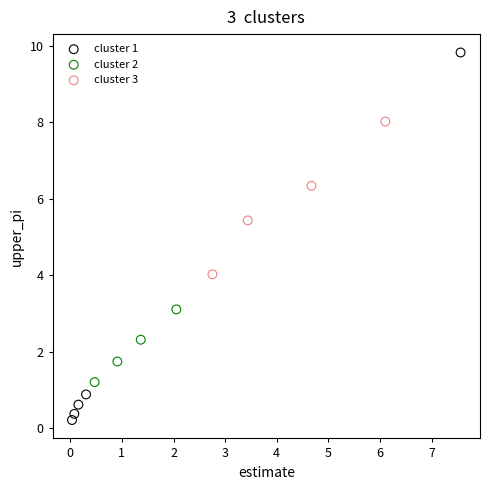

Which series contains the highest Y value?

cluster 1